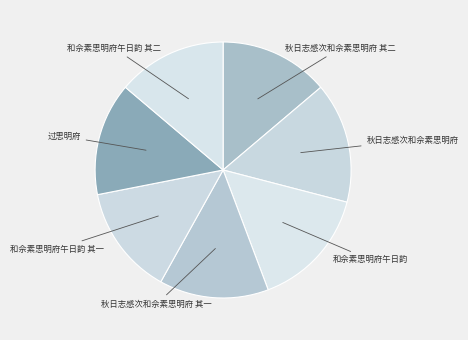

Count the number of slices in the pie.

7